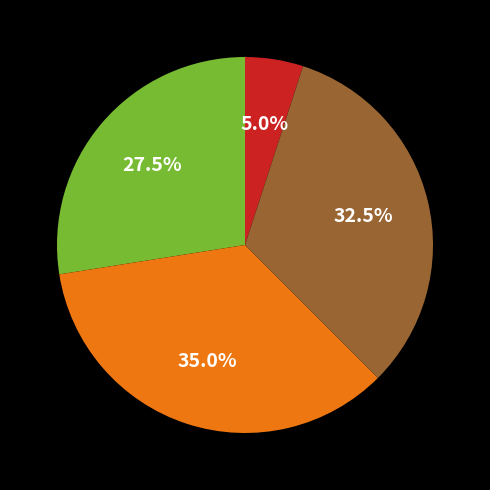

How many segments does this pie chart have?

4